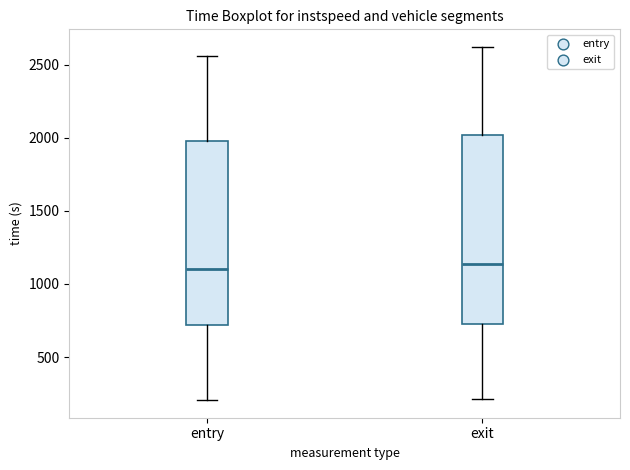

Where does the lower whisker of the box for exit end on the y-axis? The values are not printed on the chart, so give them approximately, as read against the axis.

200